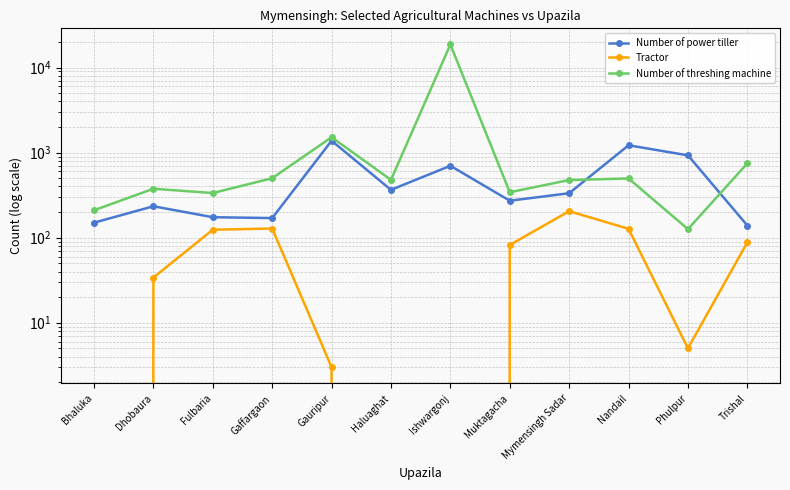

What is the total value across all series at Mymensingh Sadar?

1014